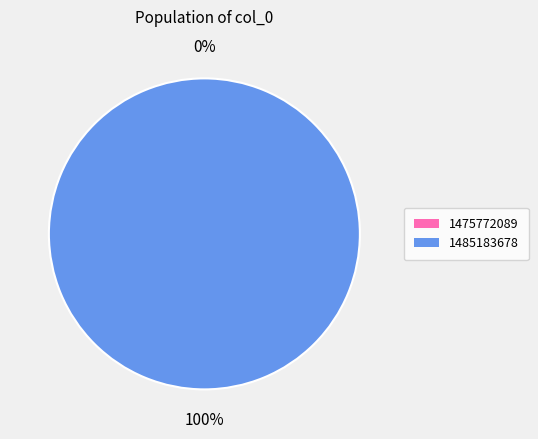

What is the majority slice?

1485183678